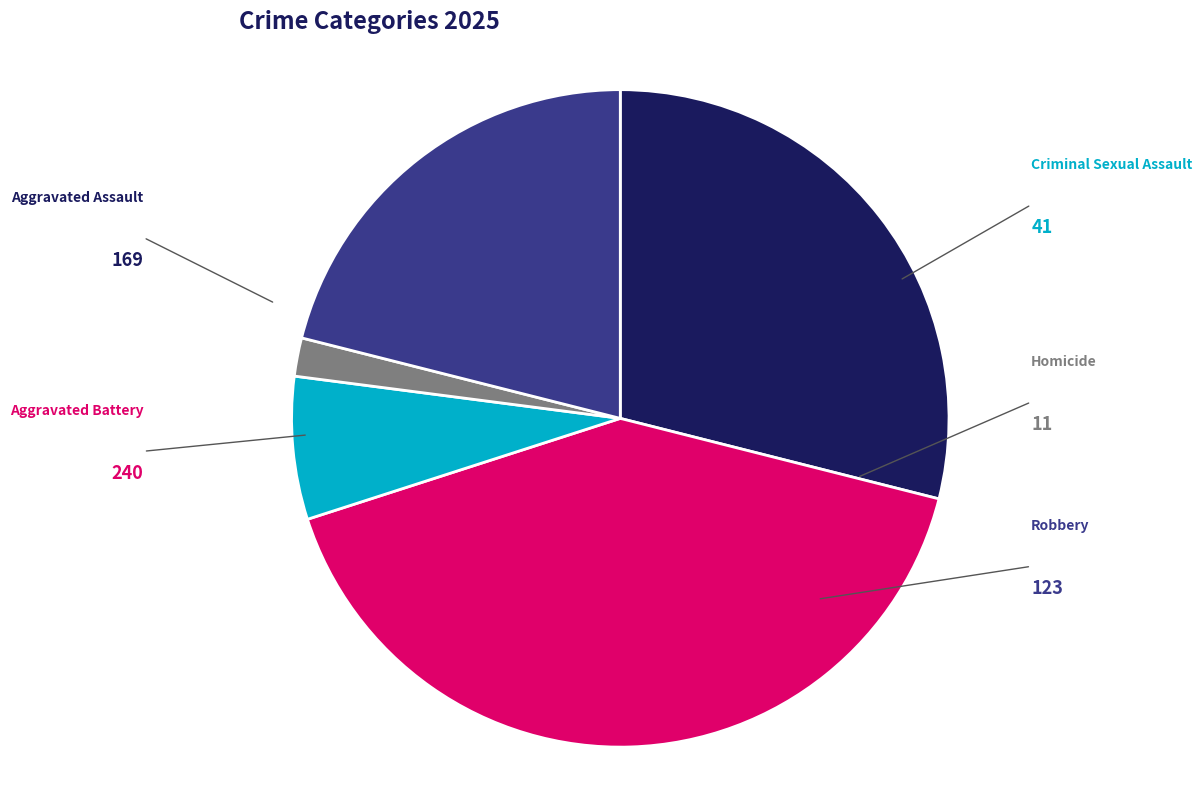

Does any single category account for the majority?

No